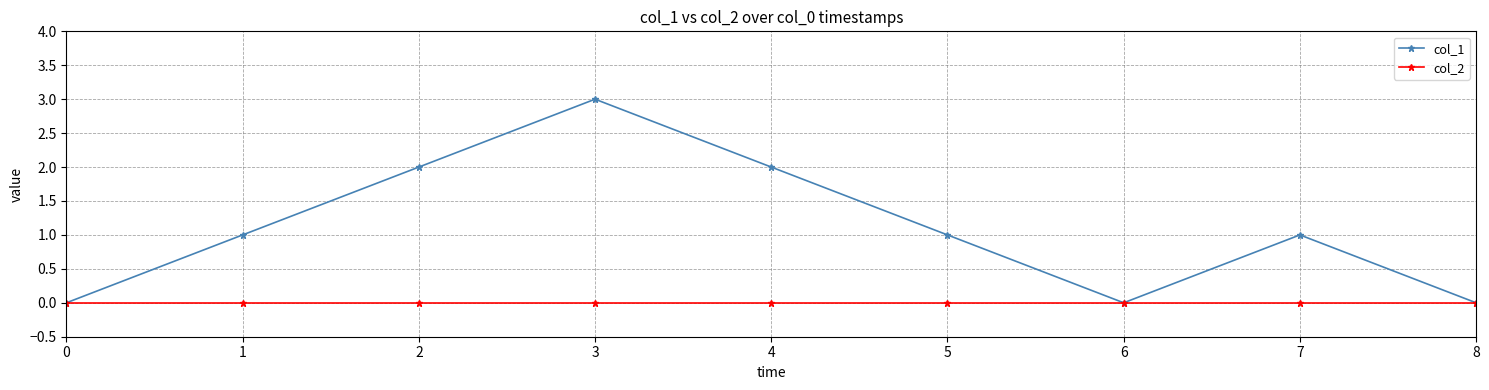

At which category is the sum across all series the highest?

3